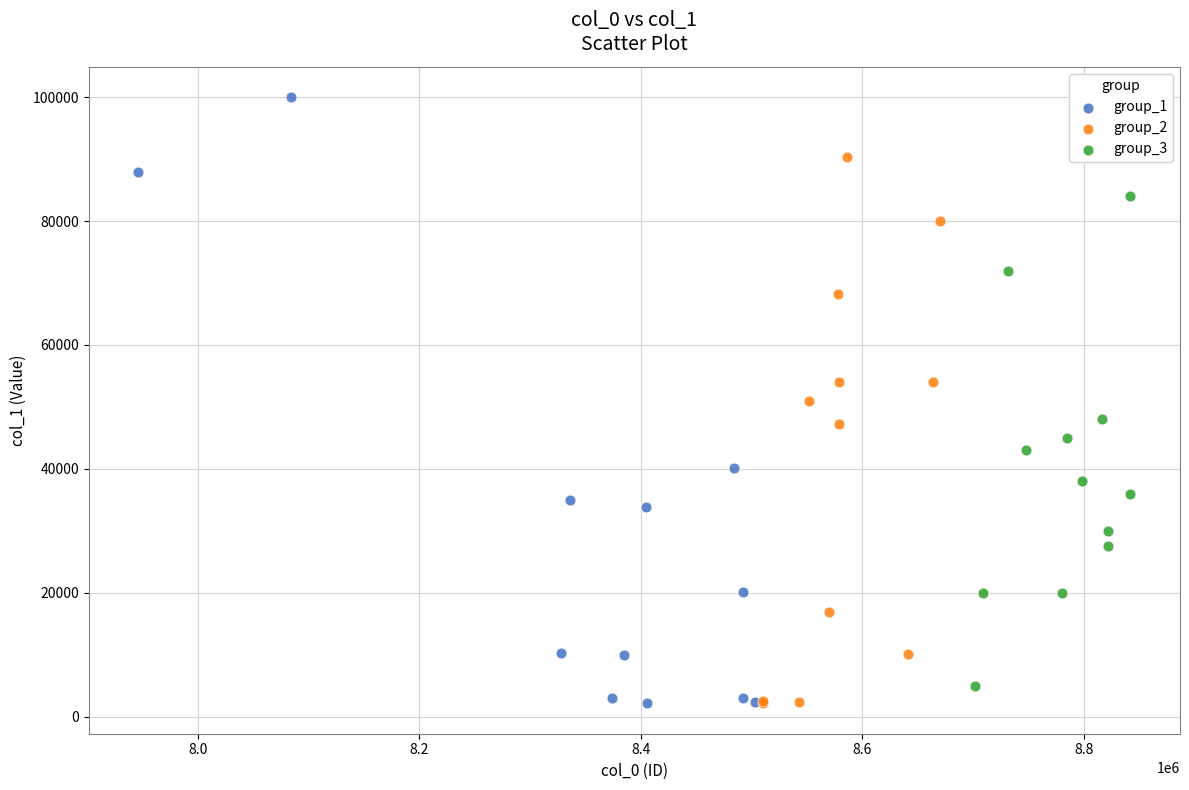

Which series has the widest spread of Y values?

group_1